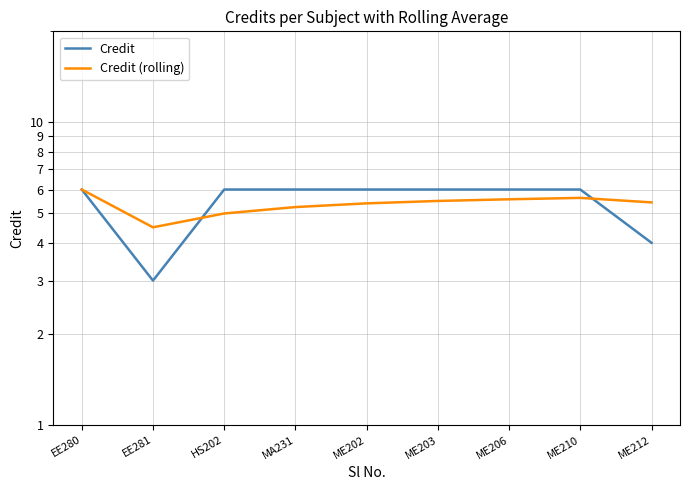

What are all the series names shown in the legend?

Credit, Credit (rolling)